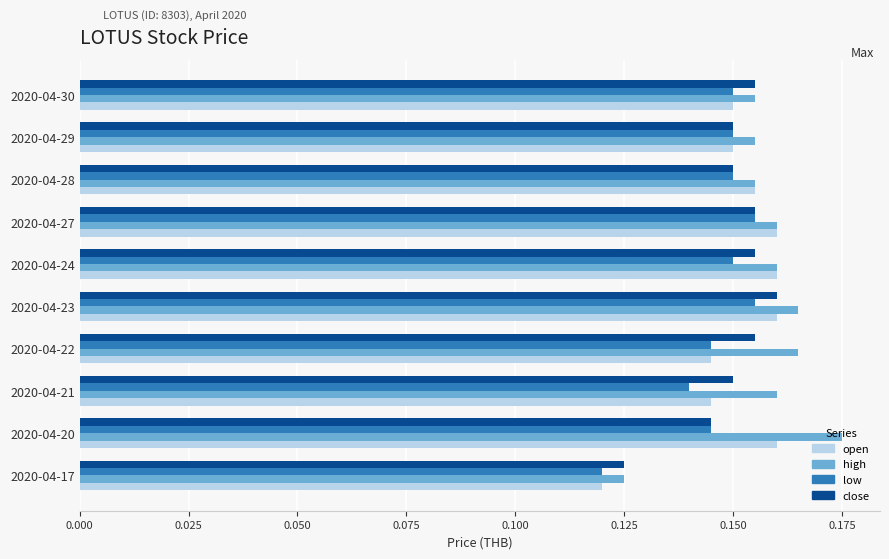

What is the sum of all low values?

1.5